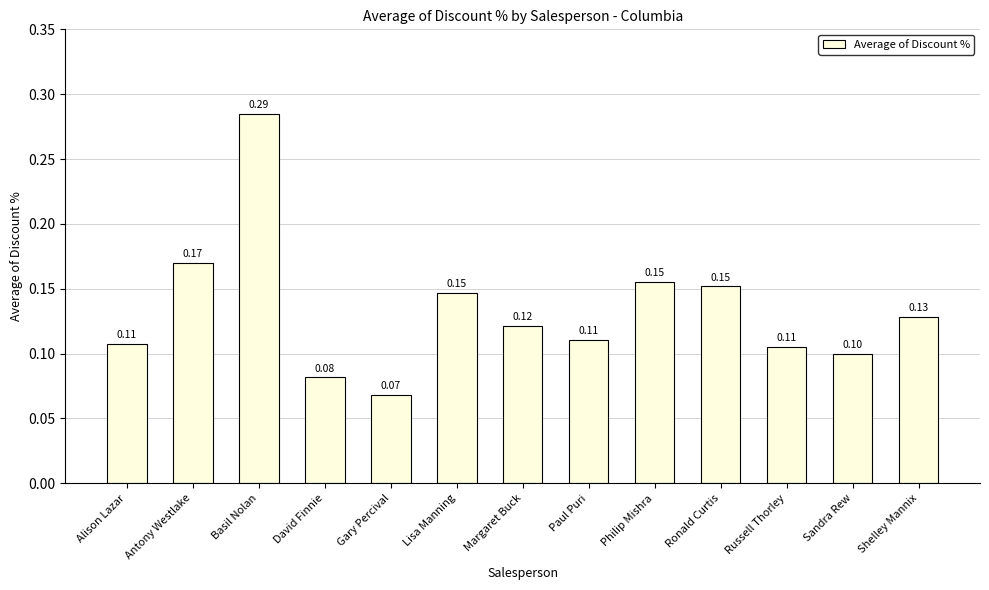

Does the chart contain any negative values?

No